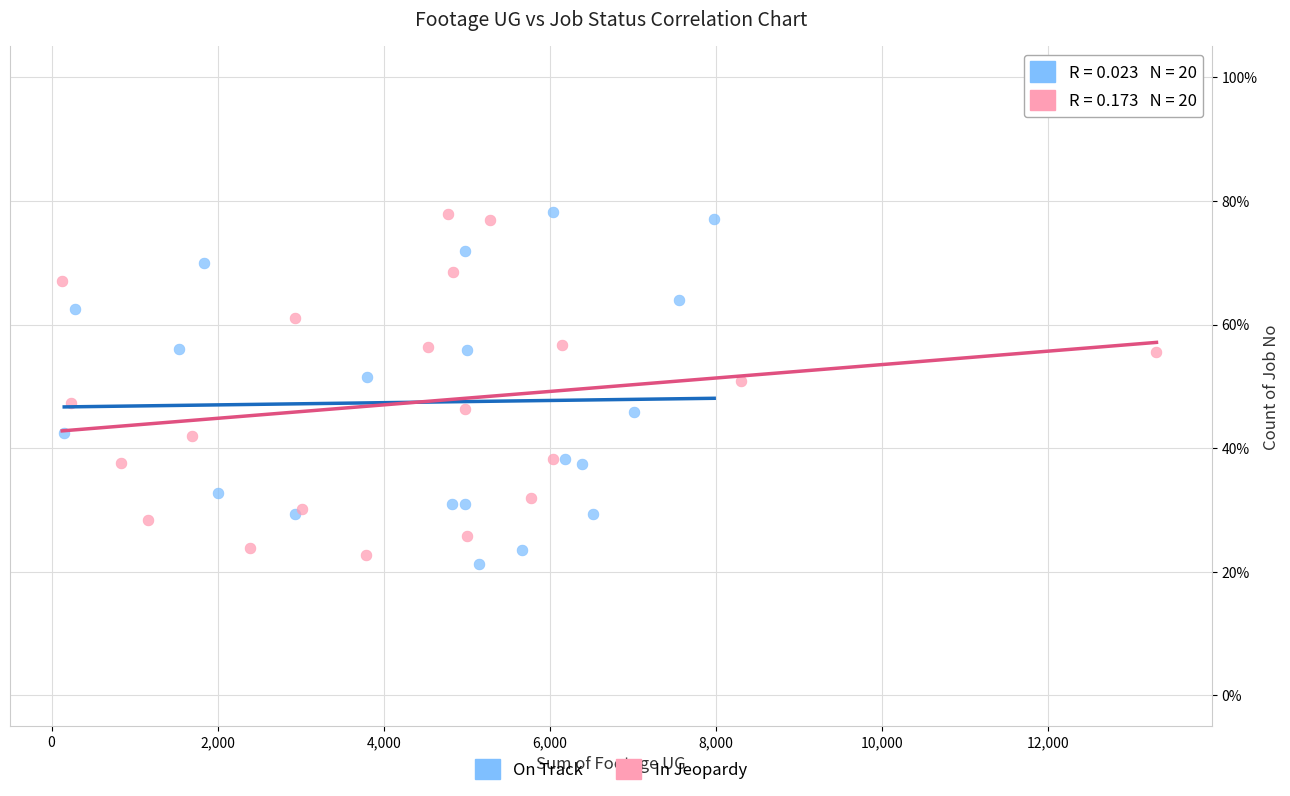

Which series has the widest spread of Y values?

On Track